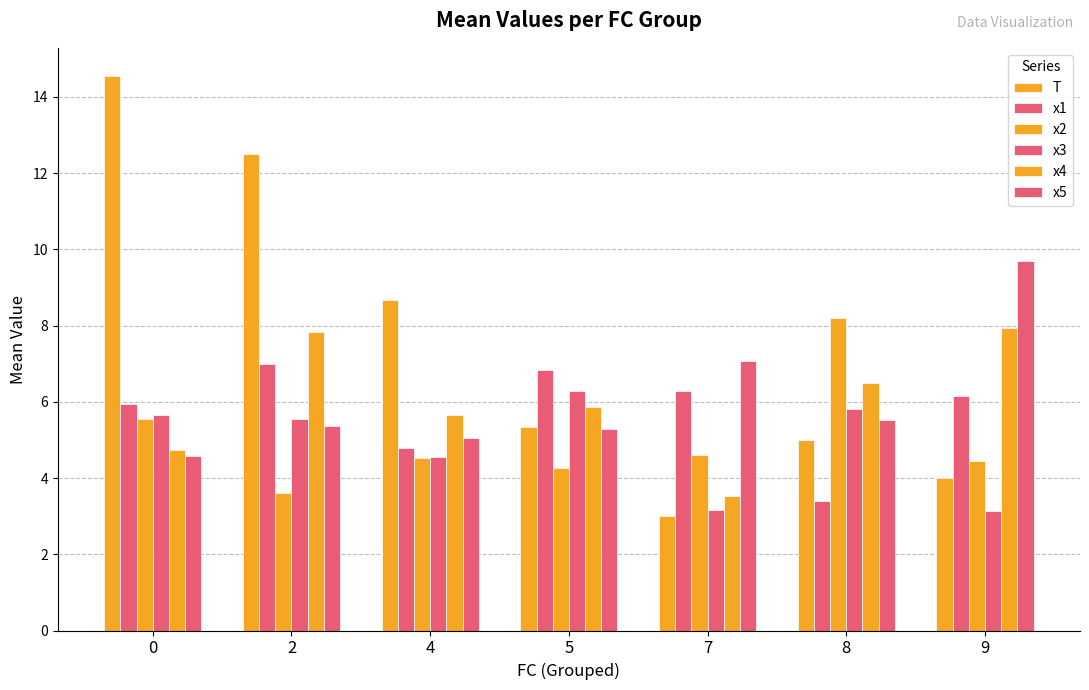

The x3 series shows 6.1 at 4. True or false?

False